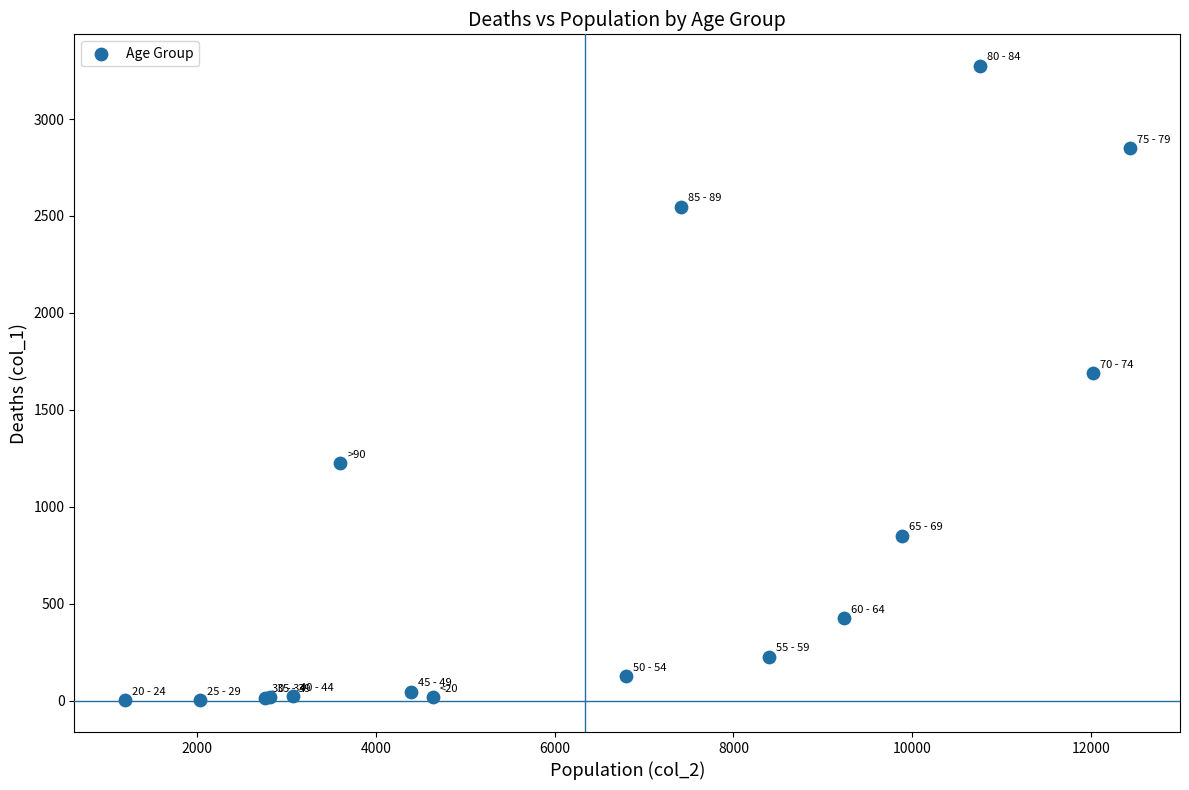

What Y value in the scatter plot is closest to 1638?

1690